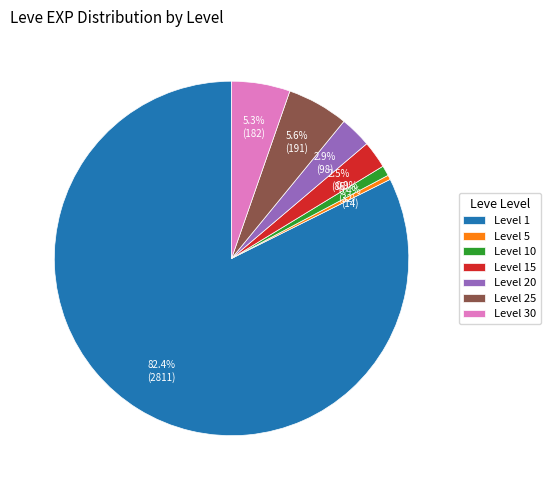

Is there a majority slice in this chart?

Yes